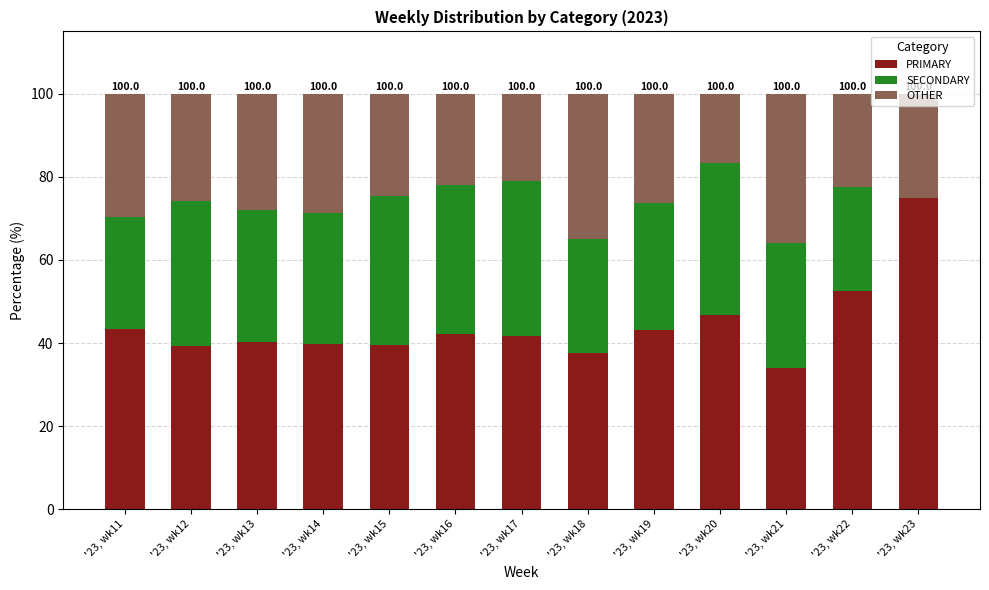

What is the total value across all series at '23, wk17?

100.0